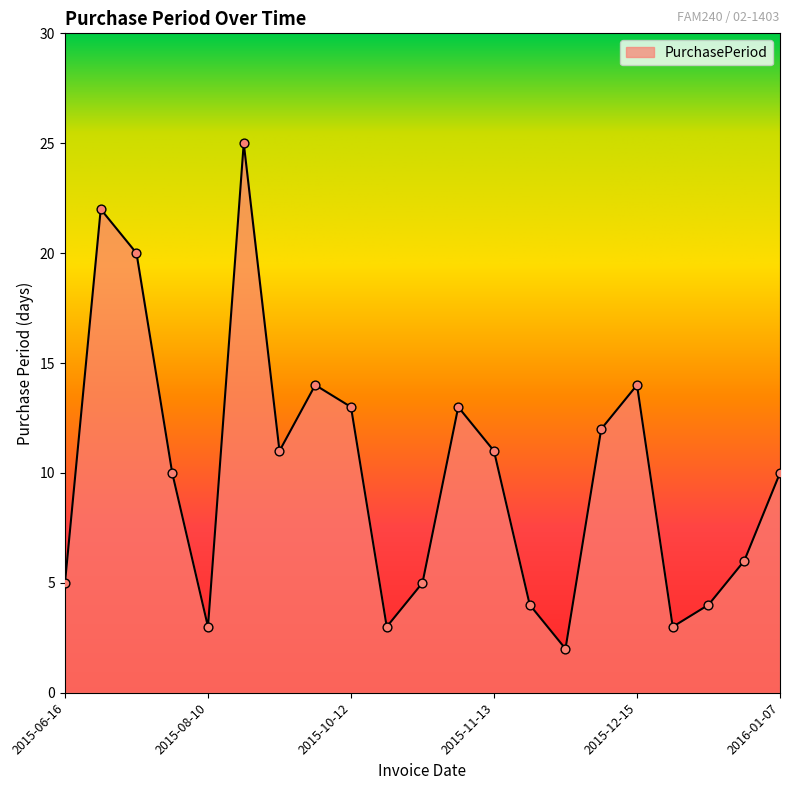

What is the maximum value shown in the chart?

25